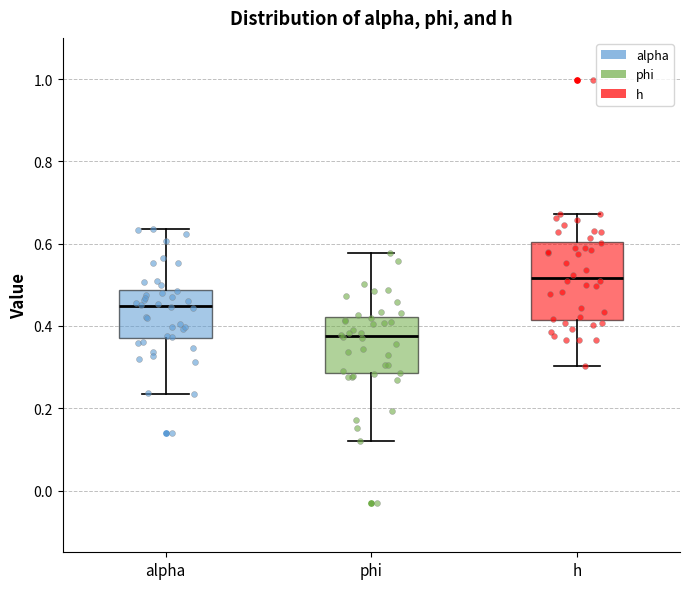

Reading left to right, read every box against the y-axis: the position of its median line, the range the box covers, and the ends of its whiskers. The values are not printed on the chart, so give them approximately, as read against the axis.

alpha: median 0.44, box 0.36 to 0.48, whiskers 0.24 to 0.64
phi: median 0.38, box 0.28 to 0.42, whiskers 0.12 to 0.58
h: median 0.52, box 0.42 to 0.60, whiskers 0.30 to 0.68